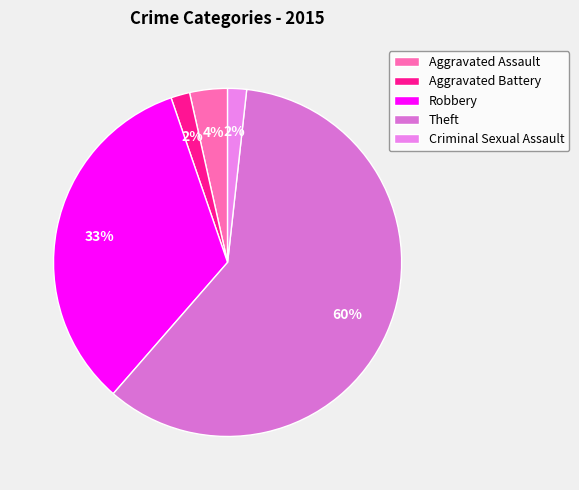

What percentage do Criminal Sexual Assault and Robbery together represent?

35.1%